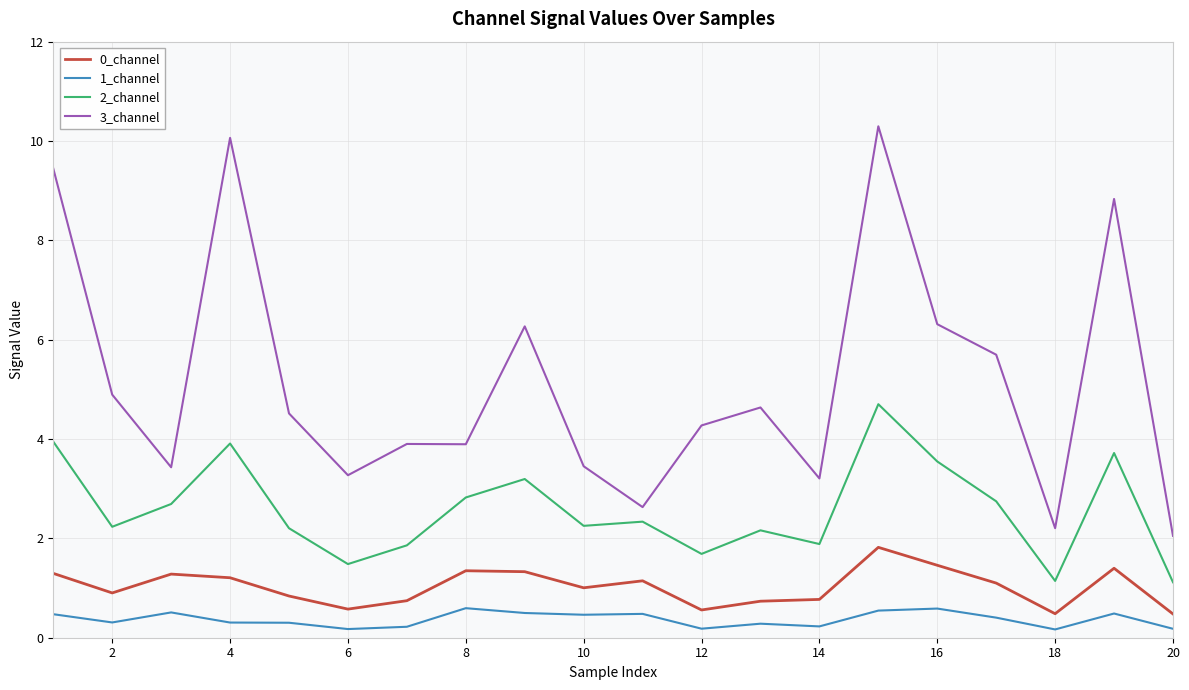

What is the difference between the maximum and minimum values in the 2_channel series?

3.6